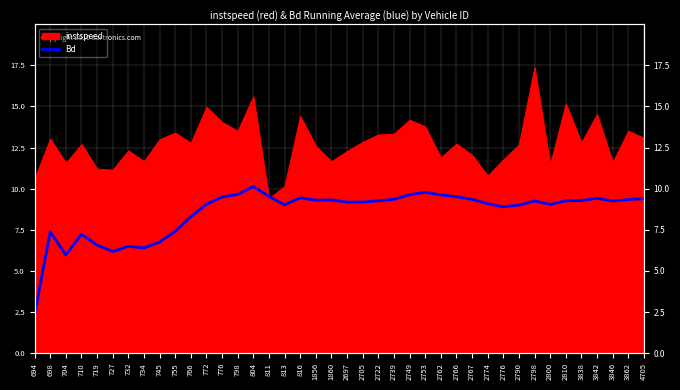

What is the difference between the maximum and minimum values?

7.8